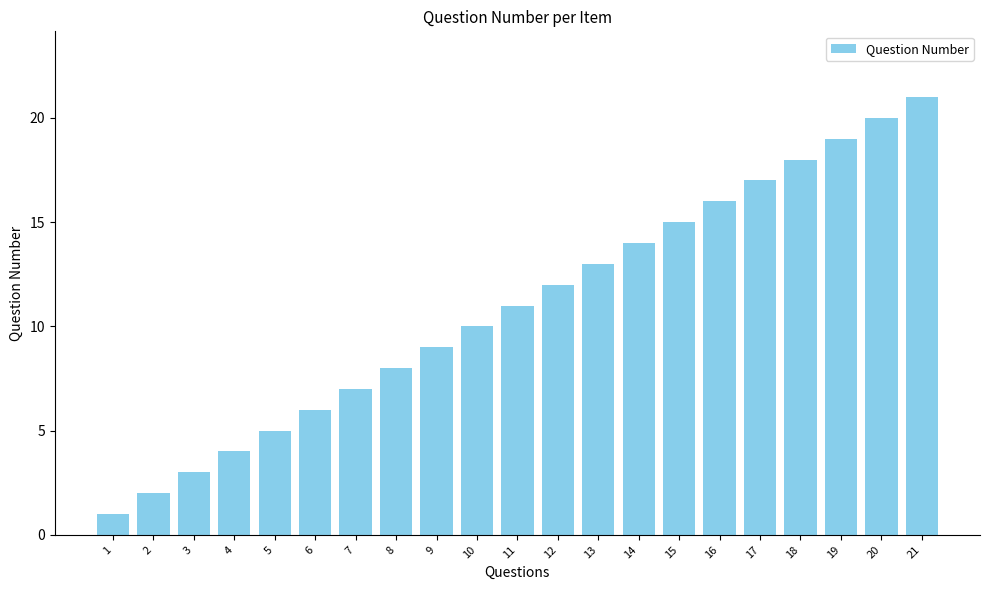

Count the number of categories in the chart.

21